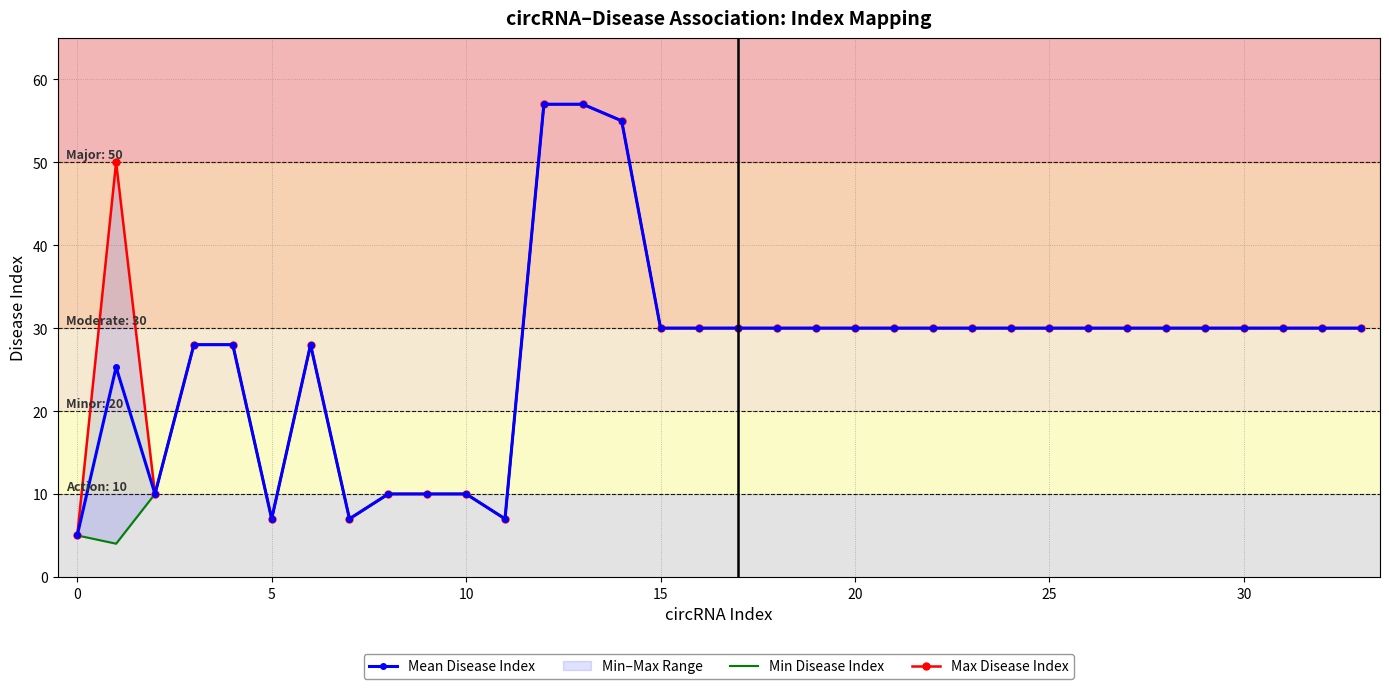

What is the approximate value of Mean Disease Index at 17?

30.0